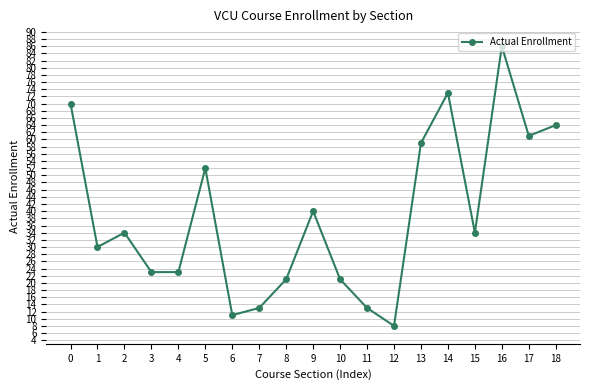

The value at 14 is 73. True or false?

True